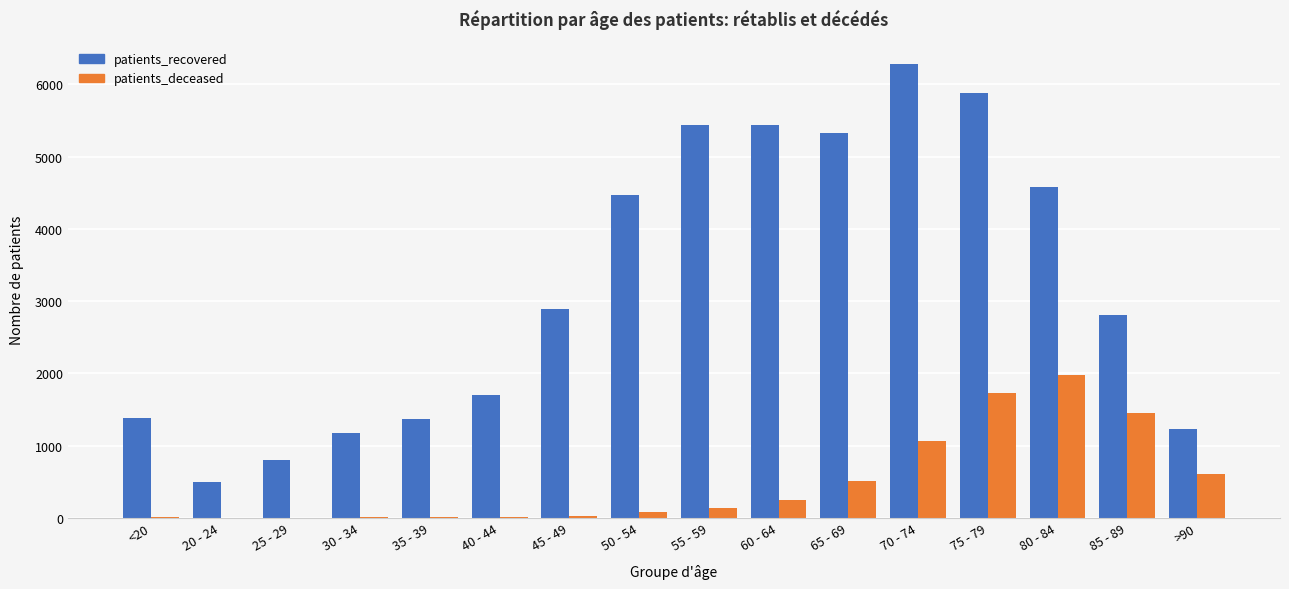

How many categories are shown in the chart?

16